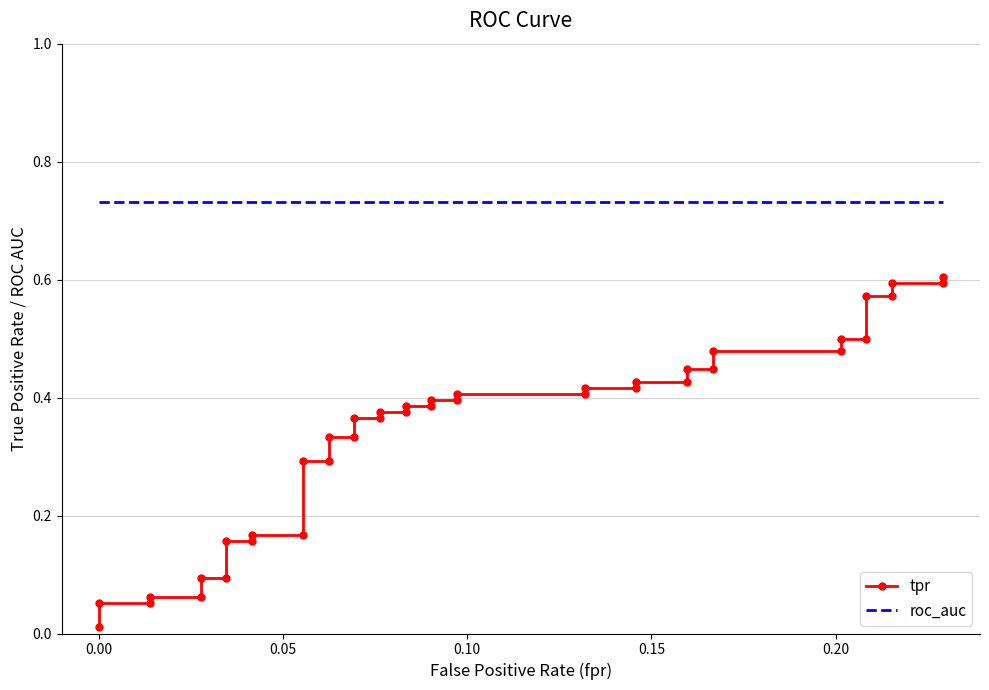

How many categories are shown in the chart?

40